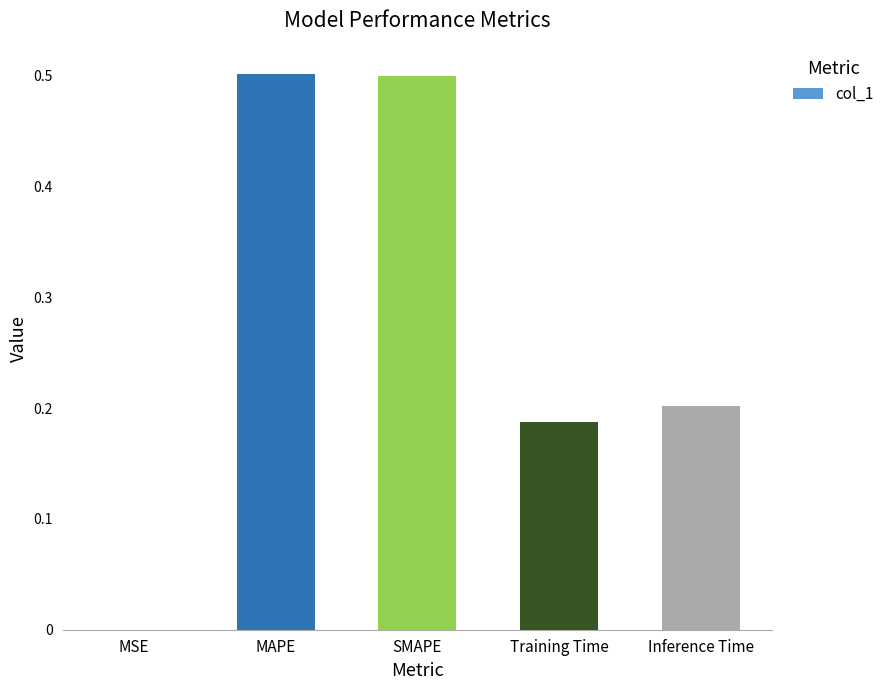

What is the change in value from SMAPE to Training Time?

-0.3